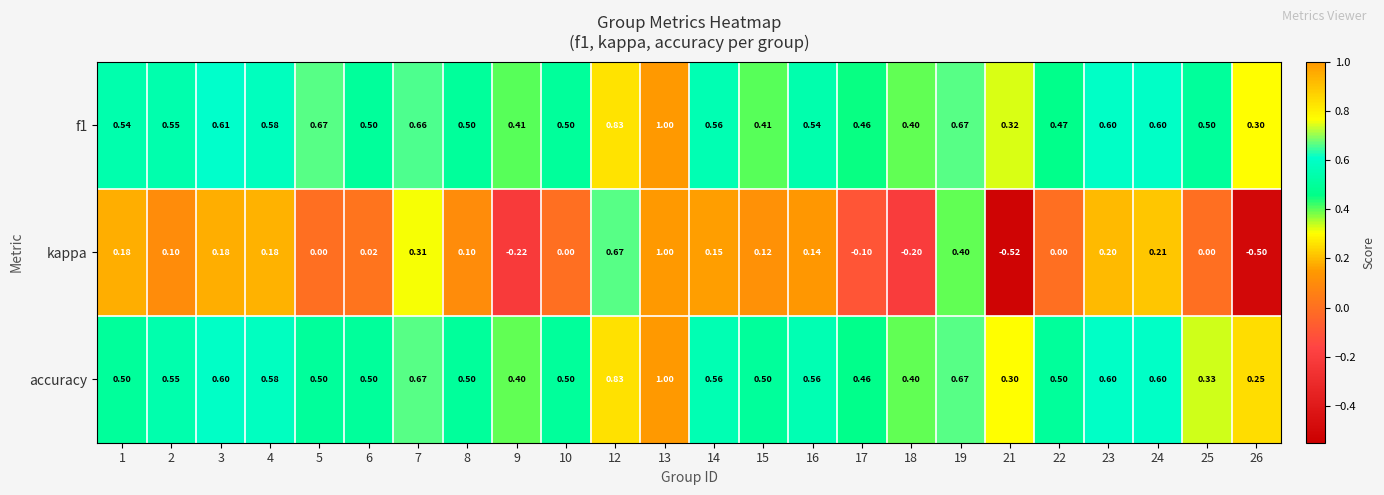

Which series changed the most between 2 and 7?

kappa